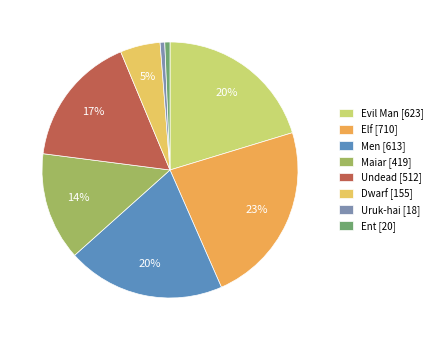

Count the number of slices in the pie.

8